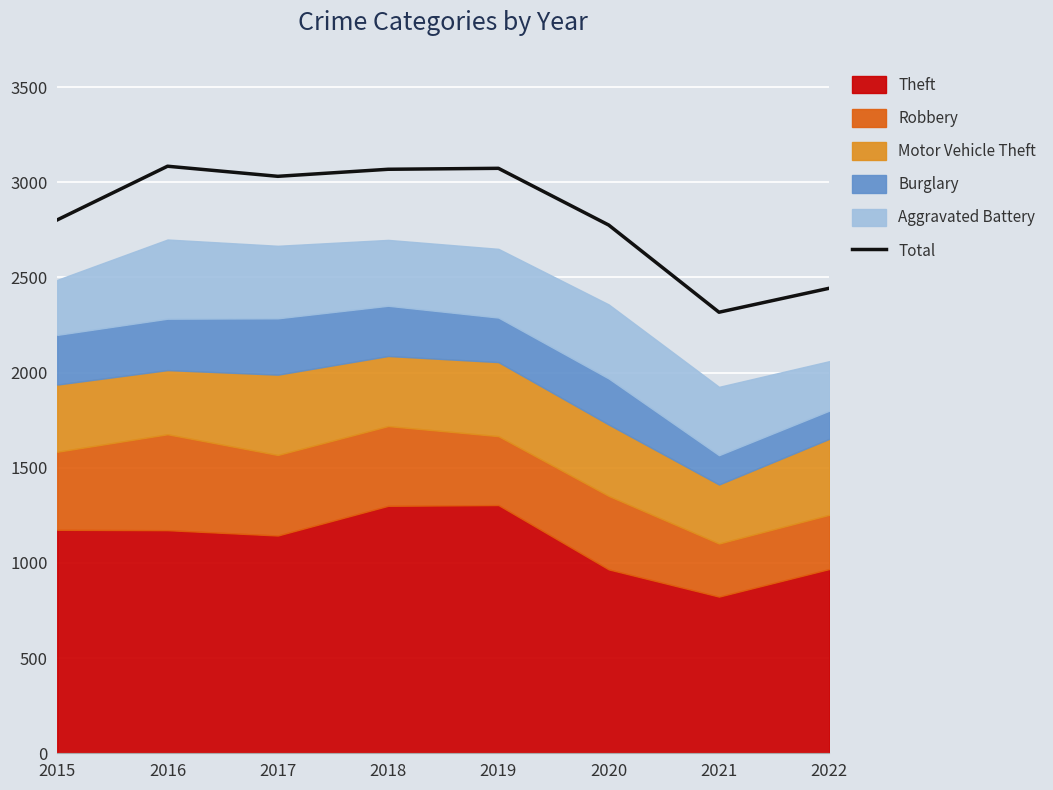

Reading right to left, extract all data points from this chart.

2022=2443	2021=2317	2020=2775	2019=3073	2018=3068	2017=3031	2016=3084	2015=2802